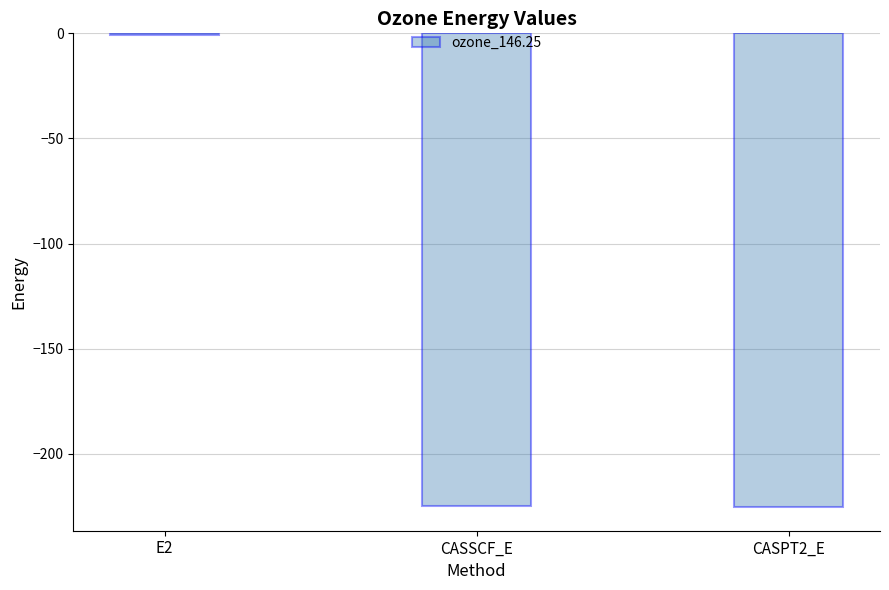

Read the value at CASPT2_E.

-225.3